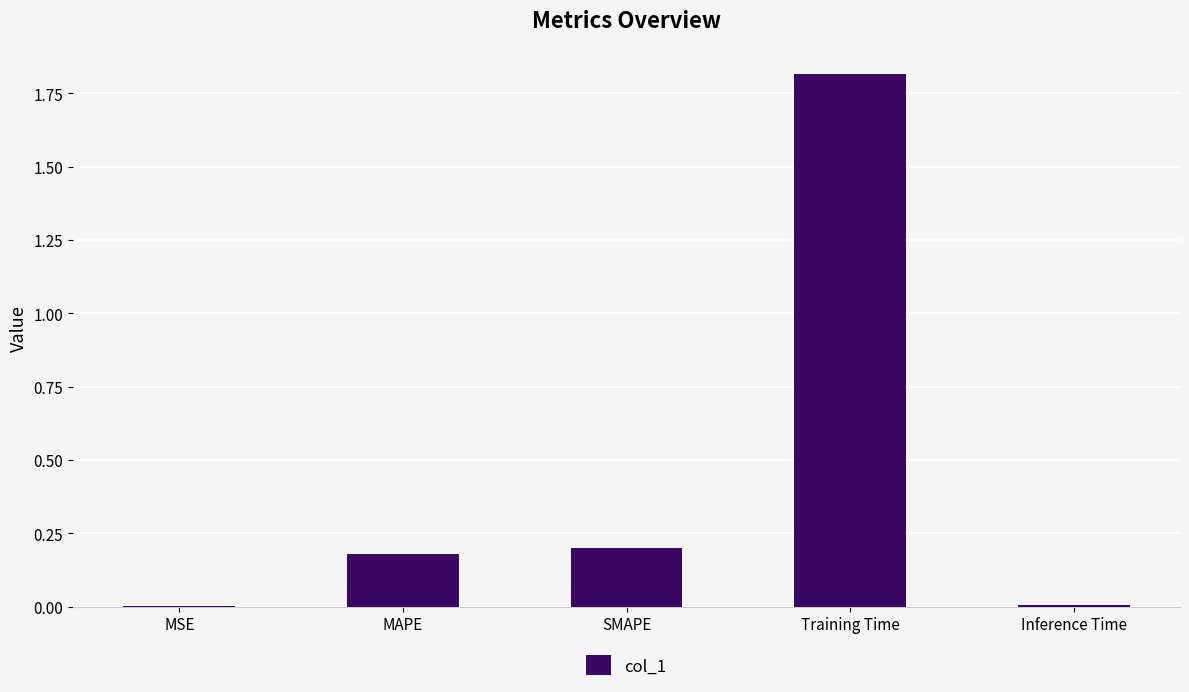

What is the change in value from SMAPE to Training Time?

+1.6